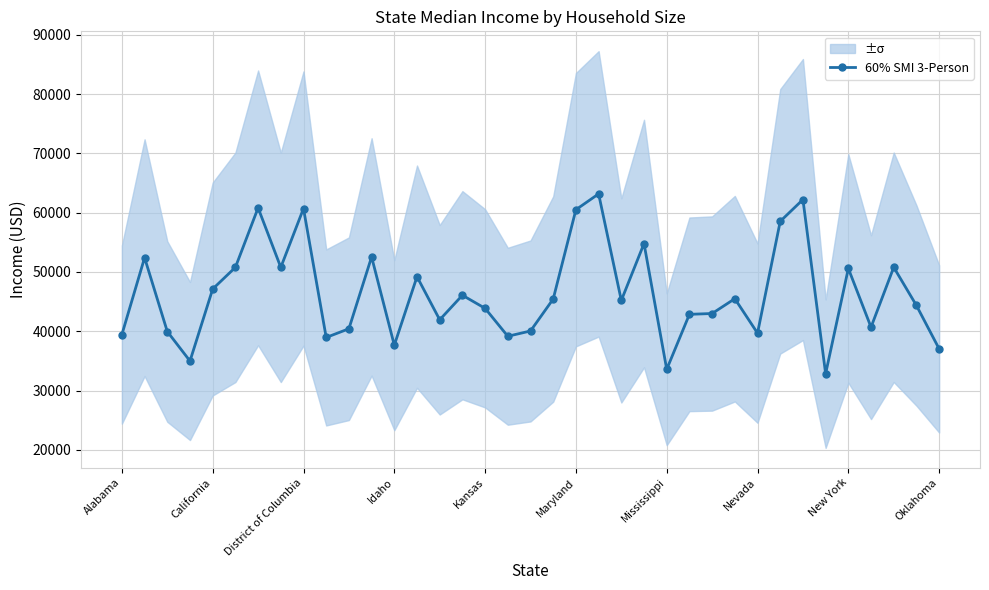

What is the maximum value for 60% SMI 3-Person?

63169